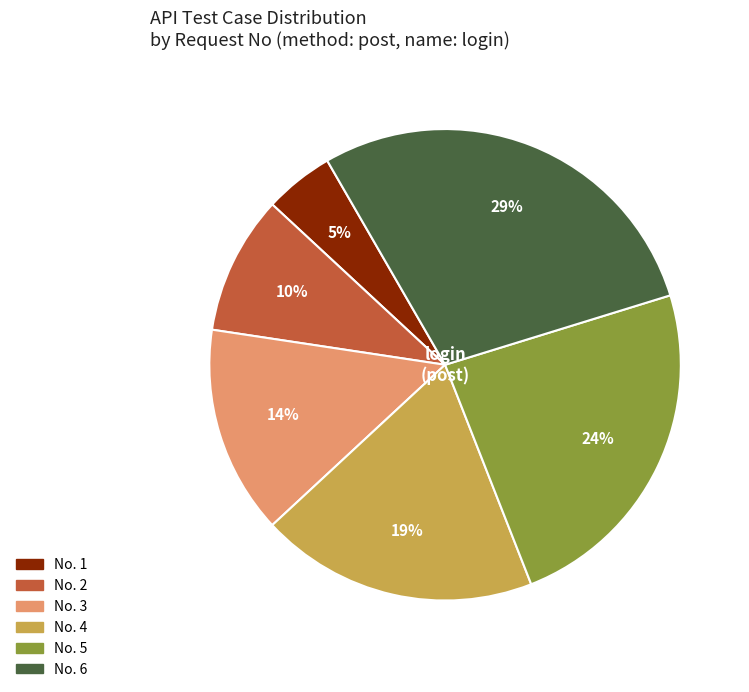

Rank the categories by value from lowest to highest.

No. 1, No. 2, No. 3, No. 4, No. 5, No. 6